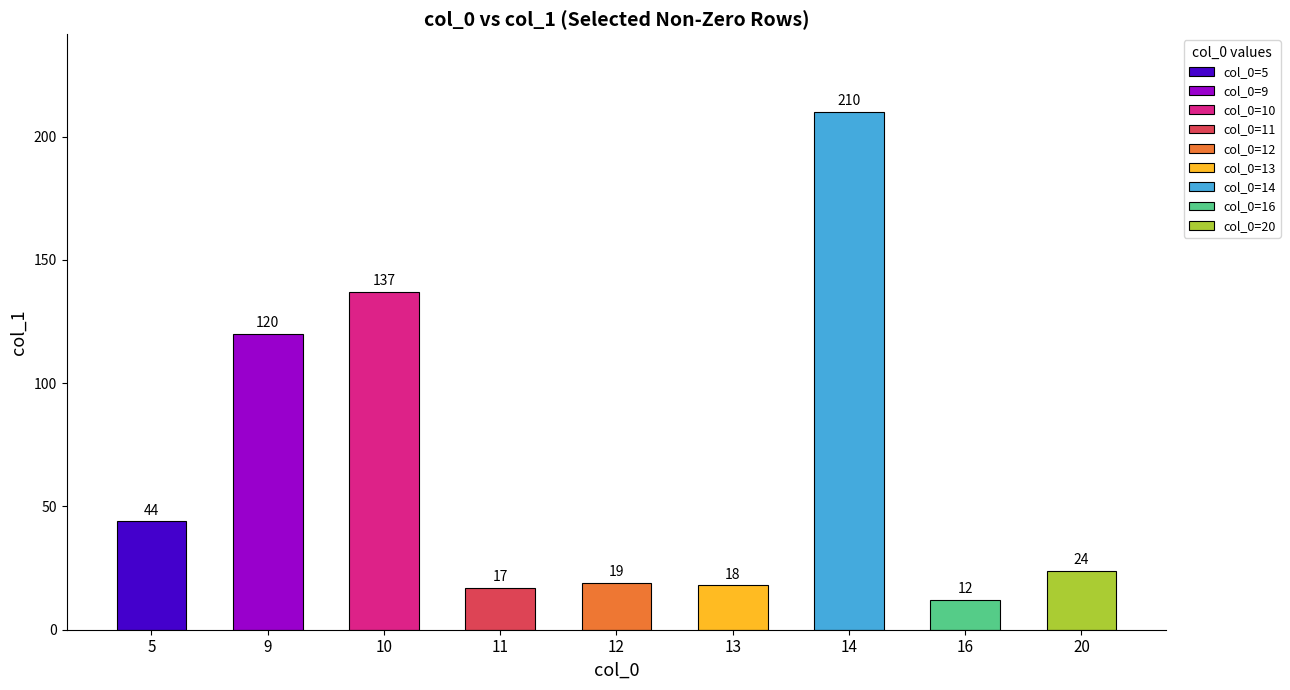

At 13, list the series in order from largest to smallest.

col_1, col_0